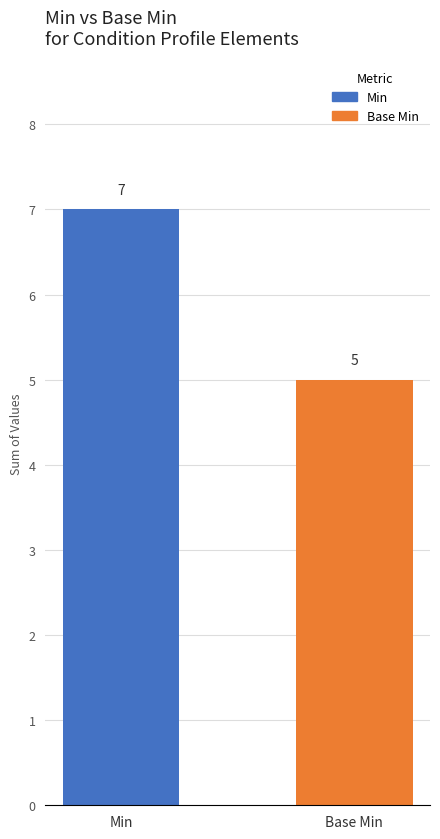

Reading right to left, what are all the values shown in this chart?

Base Min=5	Min=7